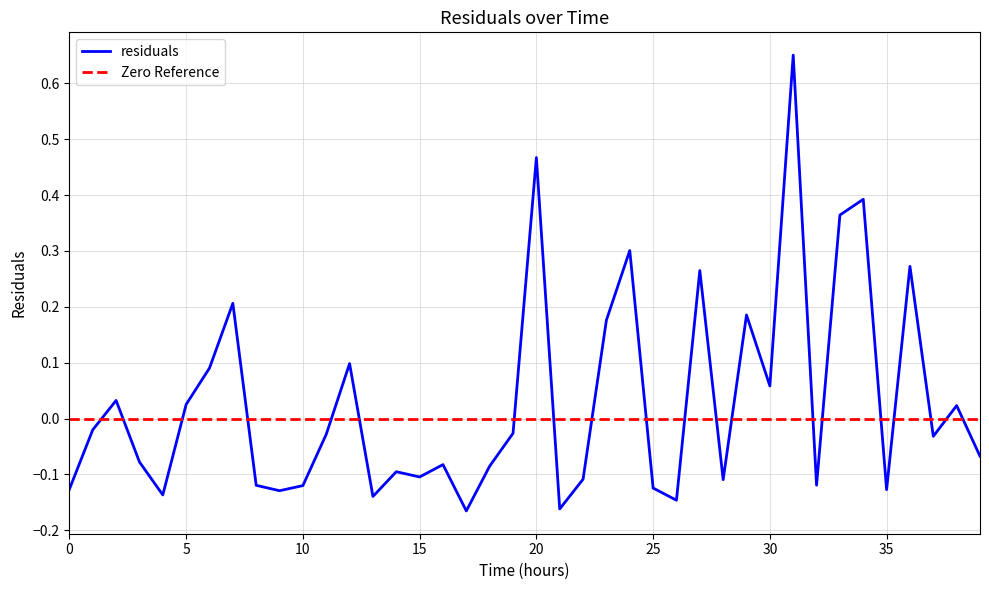

What is the minimum value shown in the chart?

-0.2